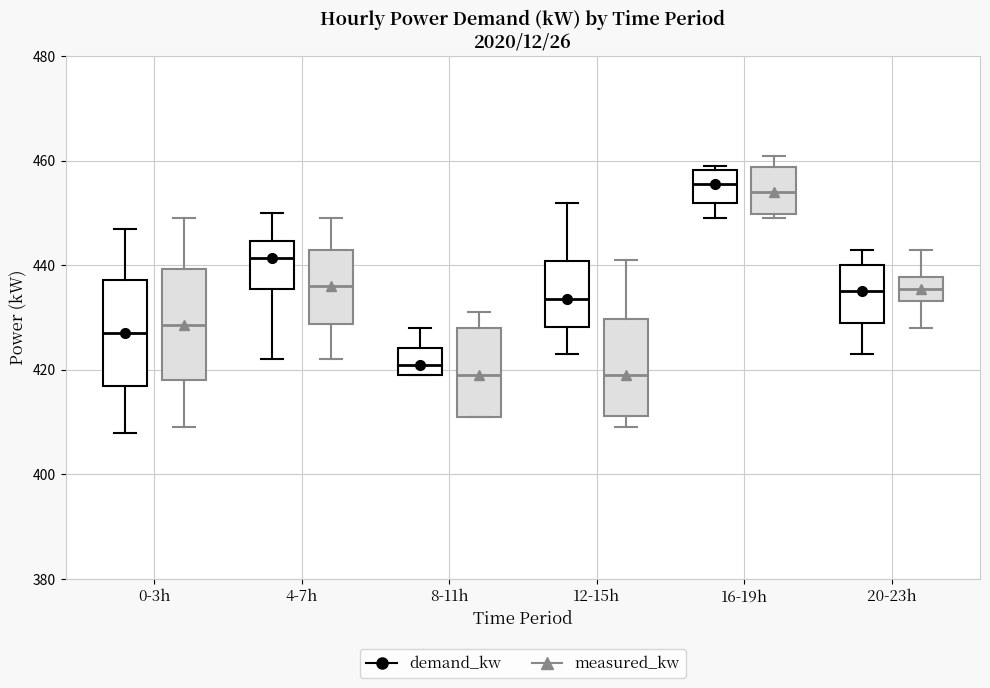

Where does the lower whisker of the box for 20-23h (demand_kw) end on the y-axis? The values are not printed on the chart, so give them approximately, as read against the axis.

424